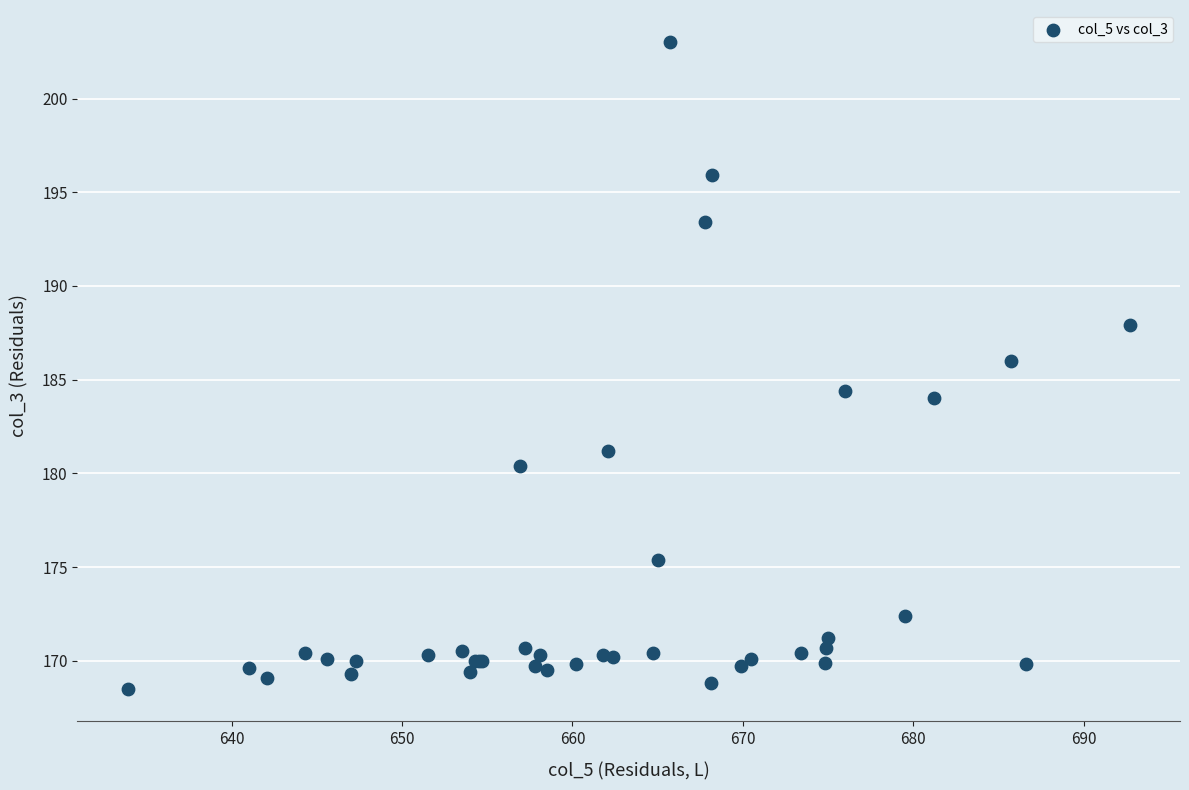

What Y value in the scatter plot is closest to 185?

184.4